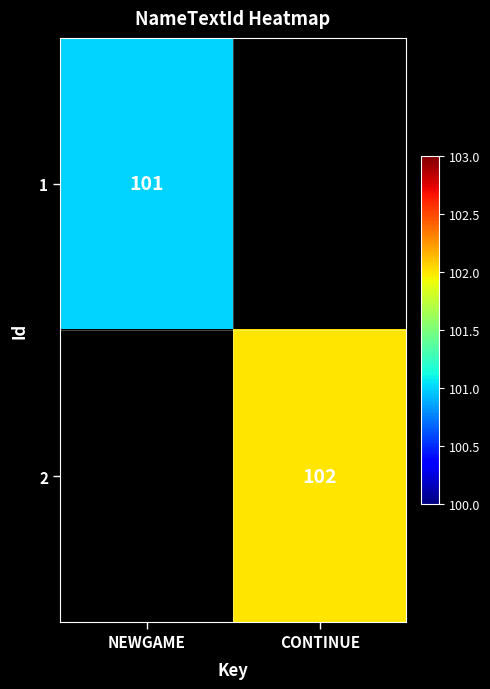

How many data points does each series have?

2